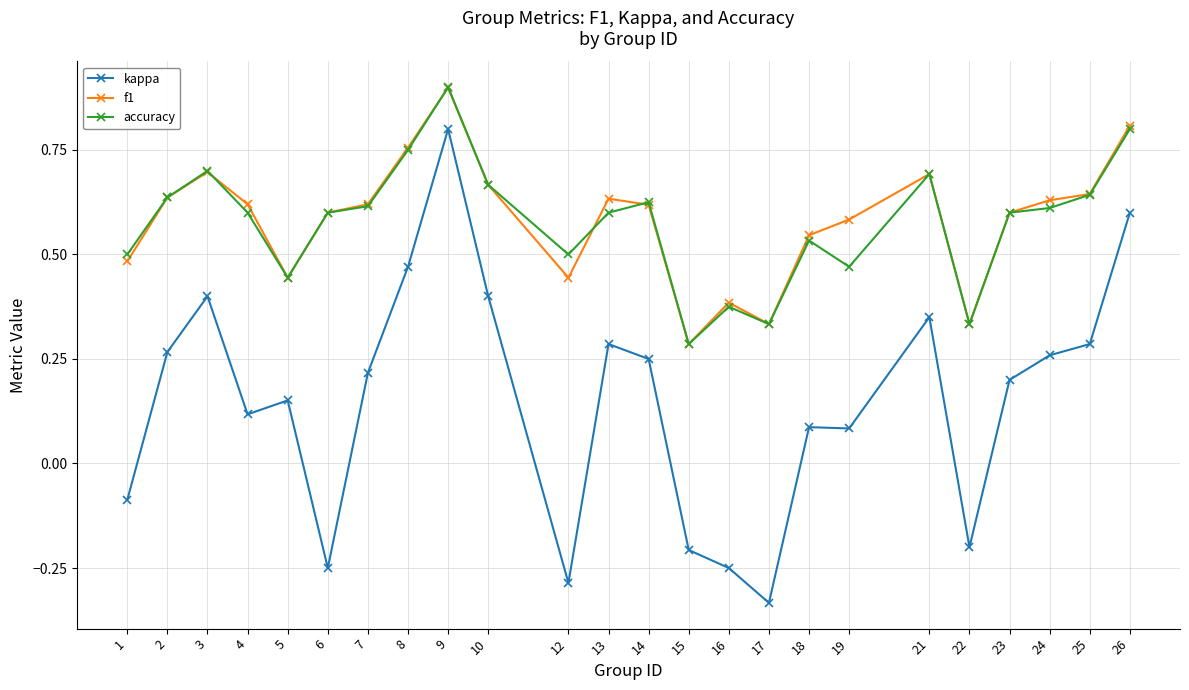

What is the sum of all f1 values?

14.0